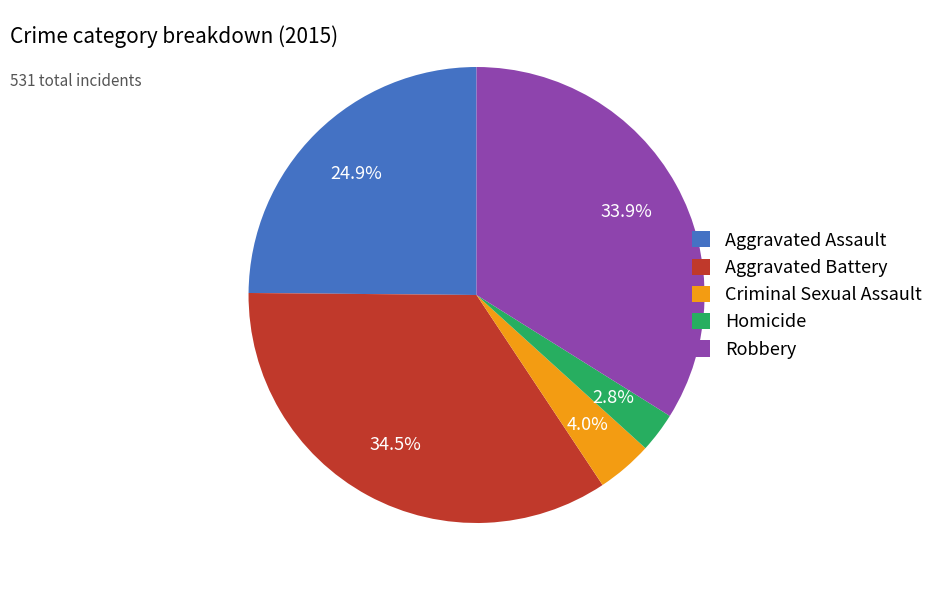

How many segments does this pie chart have?

5